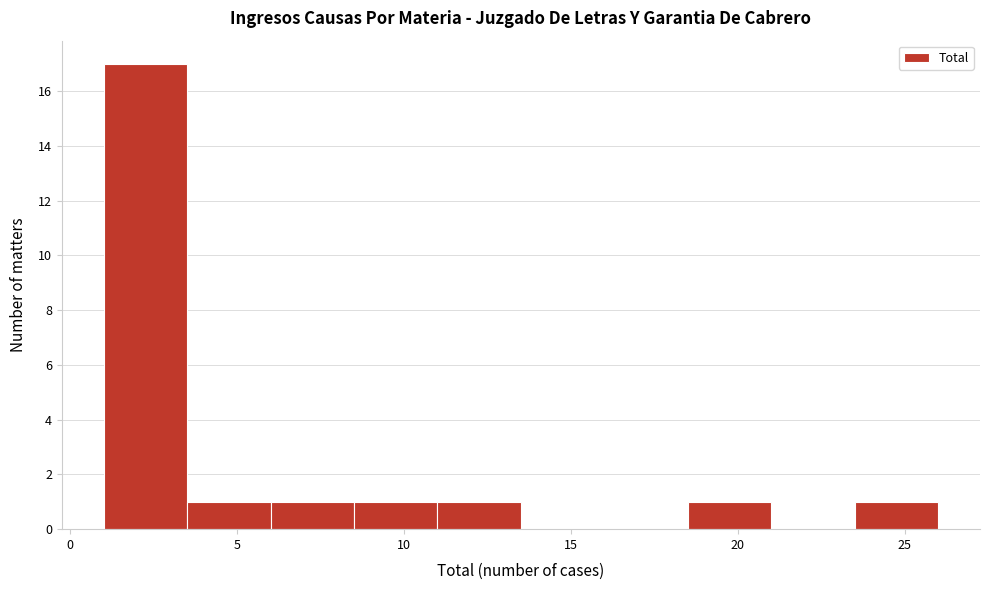

Reading left to right, list every bar in this chart as the range it spans on the x-axis followed by its height. The values are not printed on the chart, so give them approximately, as read against the axis.

1.0 to 3.5: 17
3.5 to 6.0: 1
6.0 to 8.5: 1
8.5 to 11.0: 1
11.0 to 13.5: 1
13.5 to 16.0: 0
16.0 to 18.5: 0
18.5 to 21.0: 1
21.0 to 23.5: 0
23.5 to 26.0: 1